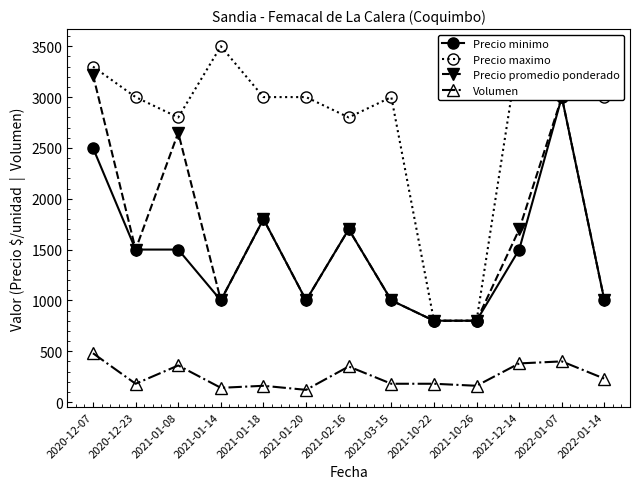

Rank the categories by Volumen value from lowest to highest.

2021-01-20, 2021-01-14, 2021-01-18, 2021-10-26, 2020-12-23, 2021-03-15, 2021-10-22, 2022-01-14, 2021-02-16, 2021-01-08, 2021-12-14, 2022-01-07, 2020-12-07